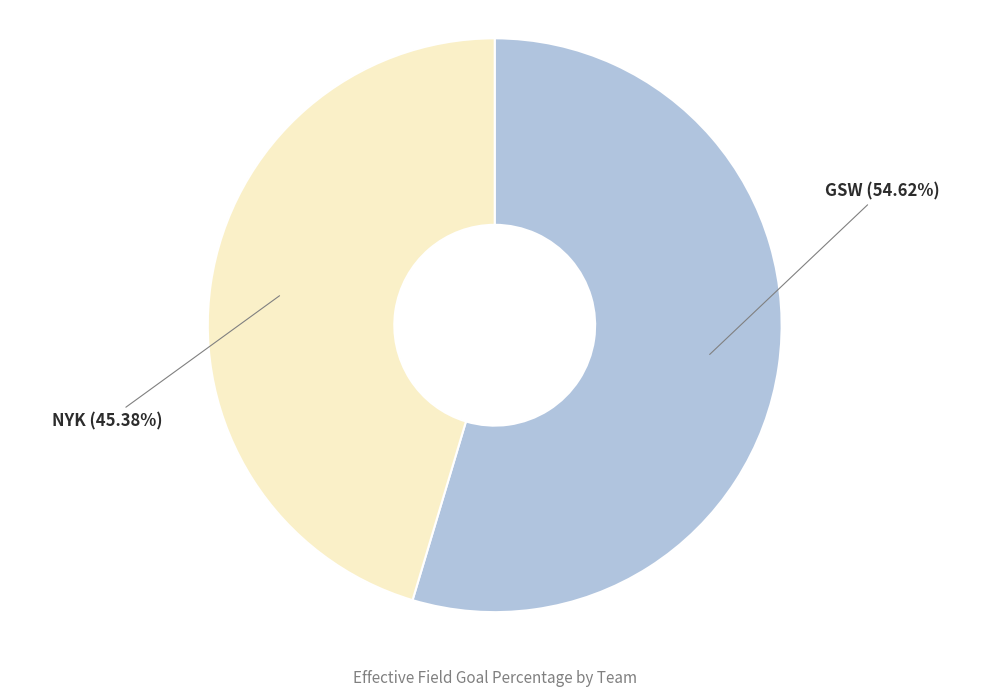

Which slice is the smallest?

NYK